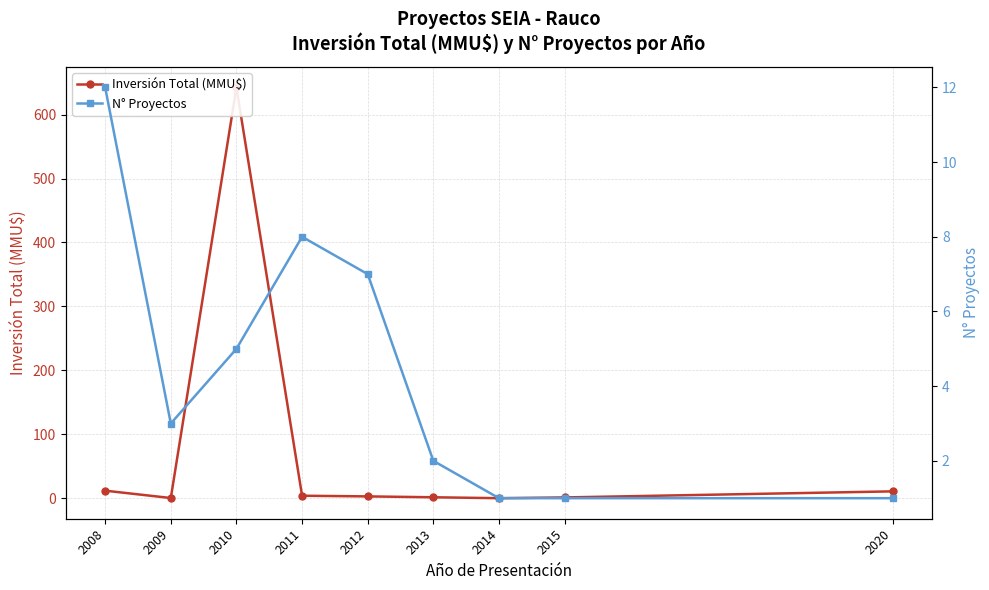

What is the value of the Inversión Total (MMU$) point at the 3rd from the left?

642.6